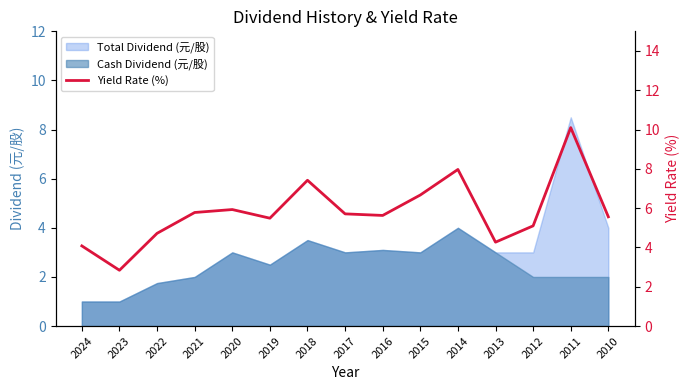

What is the sum of the values at 2012 and 2010?

10.7